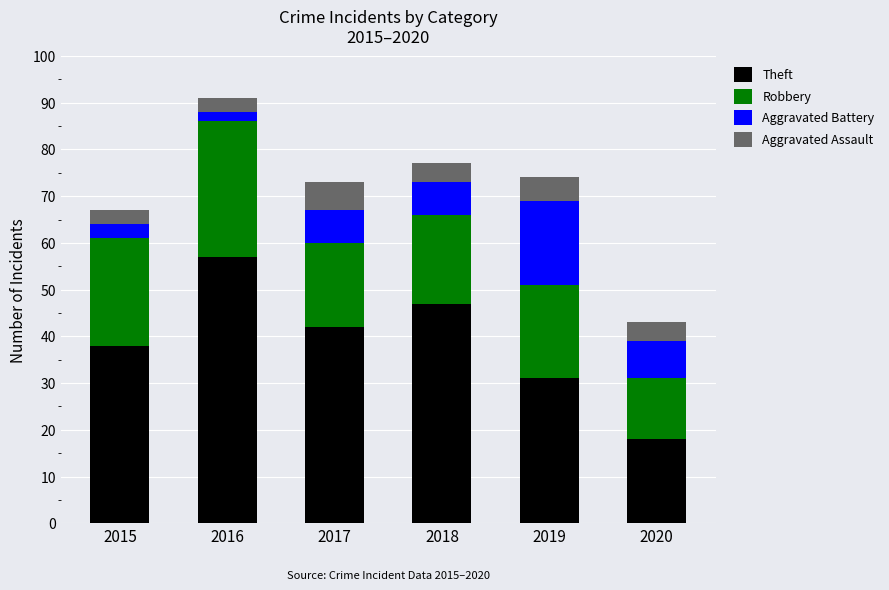

The value of Theft at 2020 is 31. True or false?

False